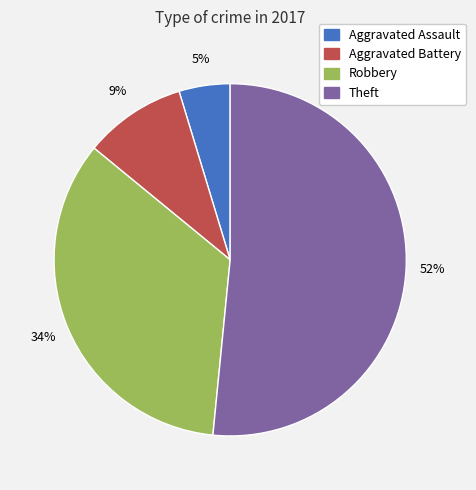

Which has a higher value, Aggravated Battery or Aggravated Assault?

Aggravated Battery